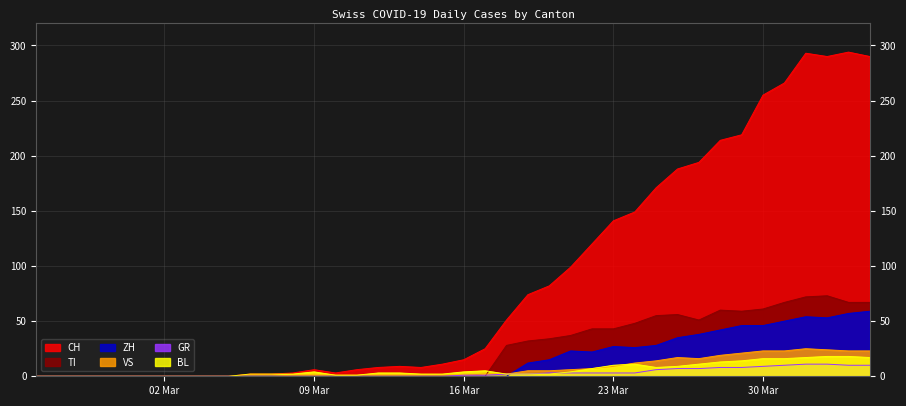

At how many categories does at least one series exceed 220?

6